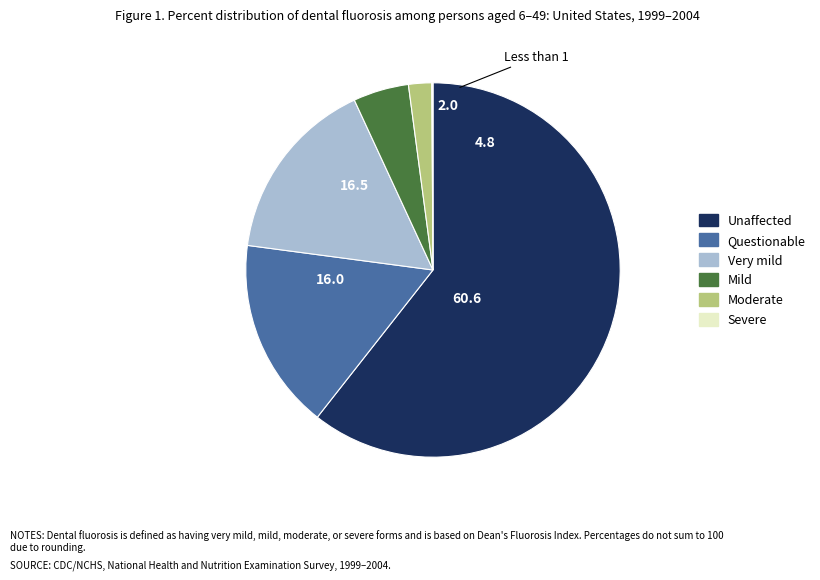

What is the largest slice in the pie chart?

Unaffected